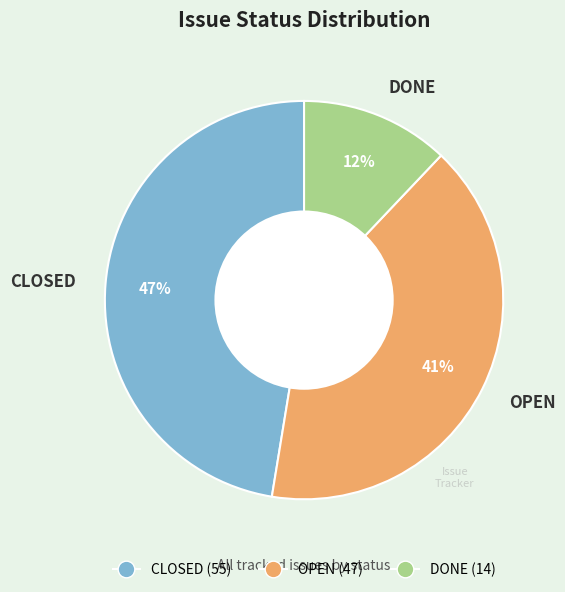

How many segments does this pie chart have?

3